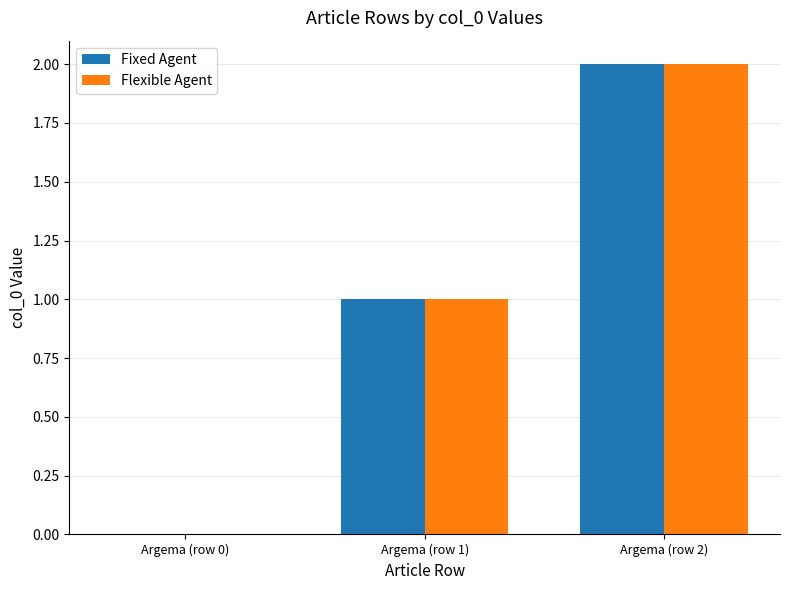

What is the sum of all Fixed Agent values?

3